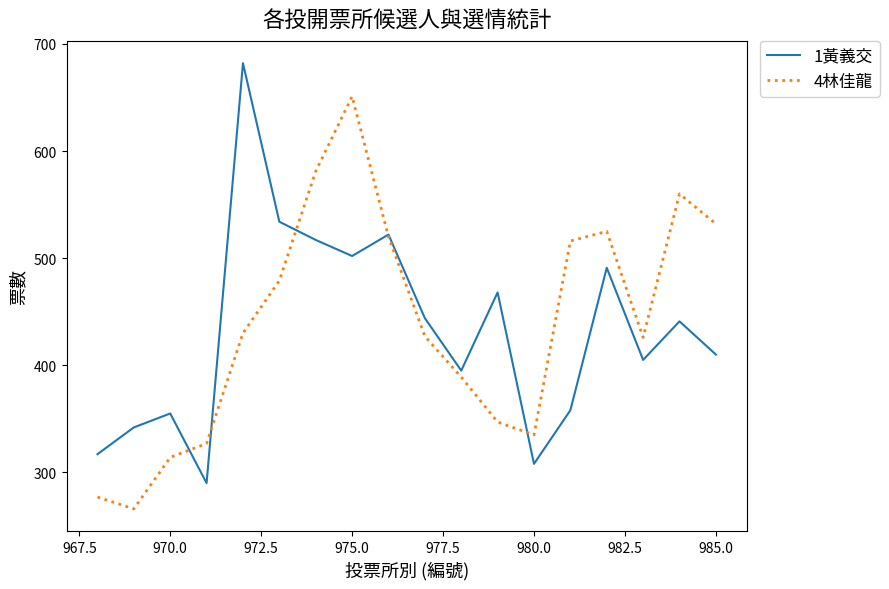

What is the difference between the maximum and second lowest values in the 1黃義交 series?

374